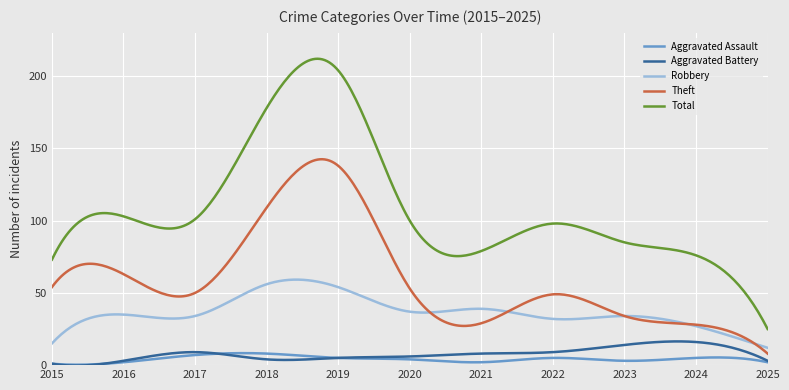

What is the sum of all Theft values?

17768.6